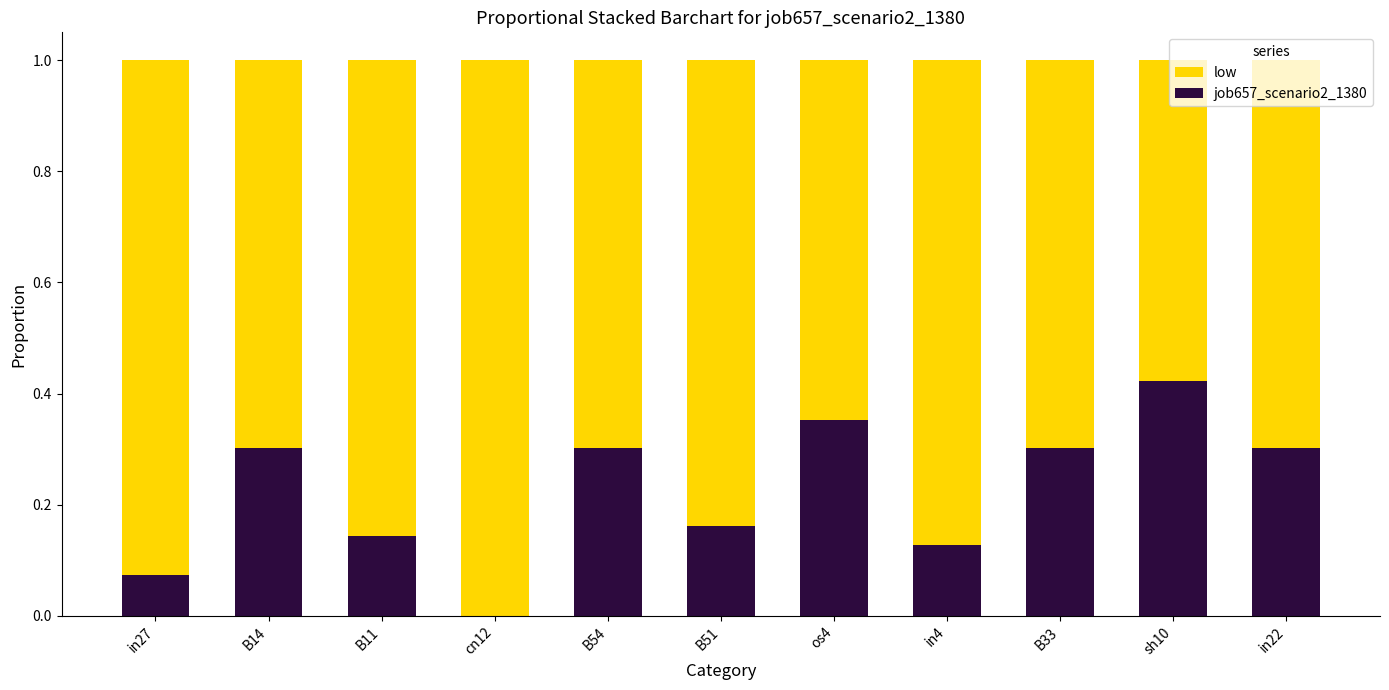

The job657_scenario2_1380 series shows -0.2 at cn12. True or false?

False